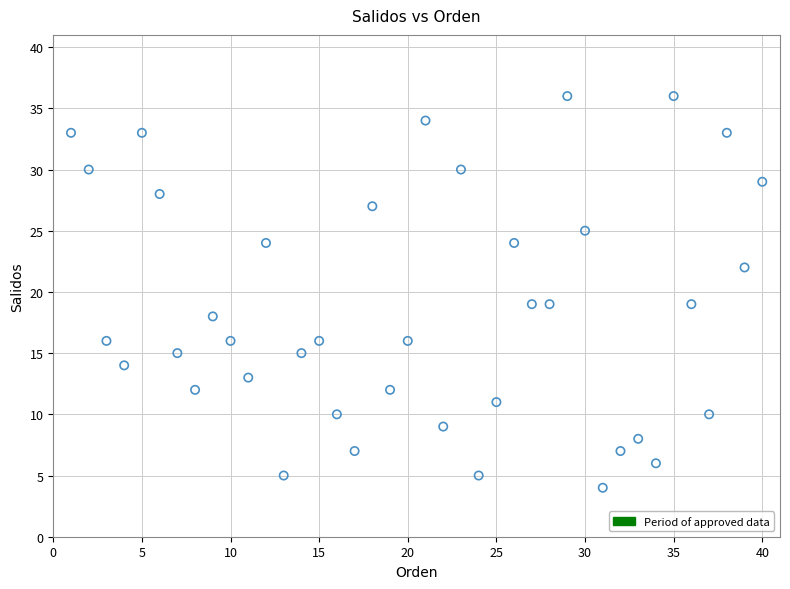

What is the range of Y values (max minus min)?

32